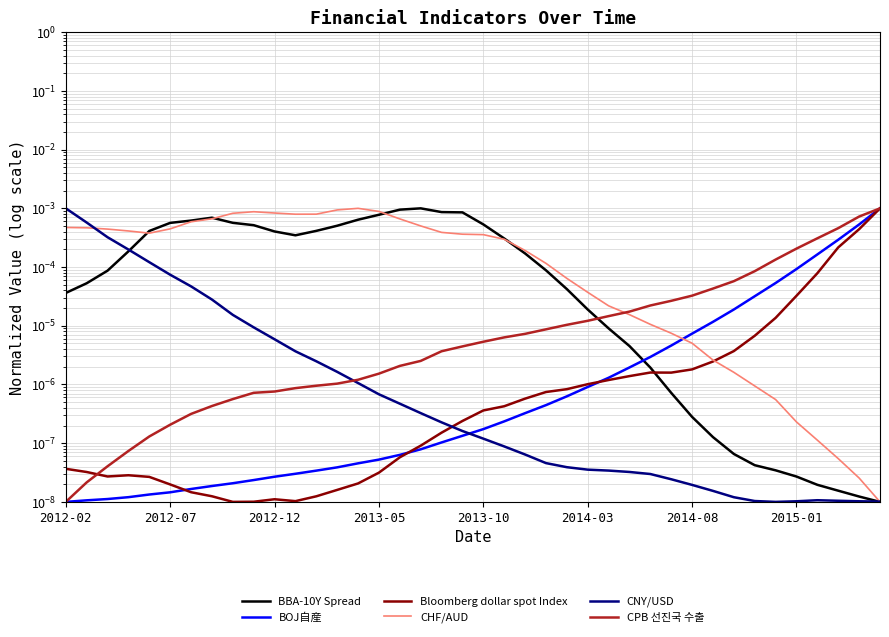

Is it true that BBA-10Y Spread equals 0.0 at 11?

False